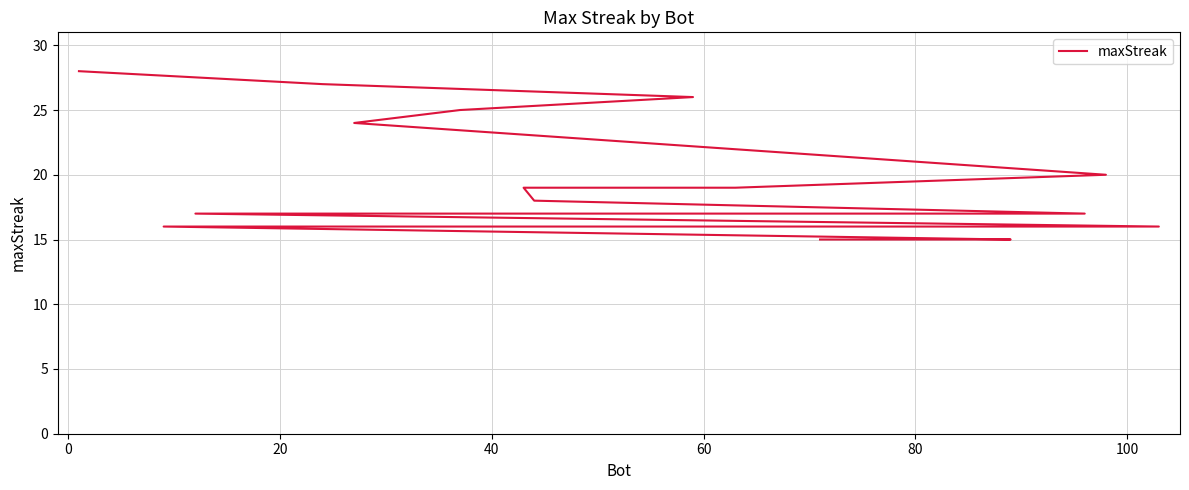

Does the chart have visible grid lines?

Yes